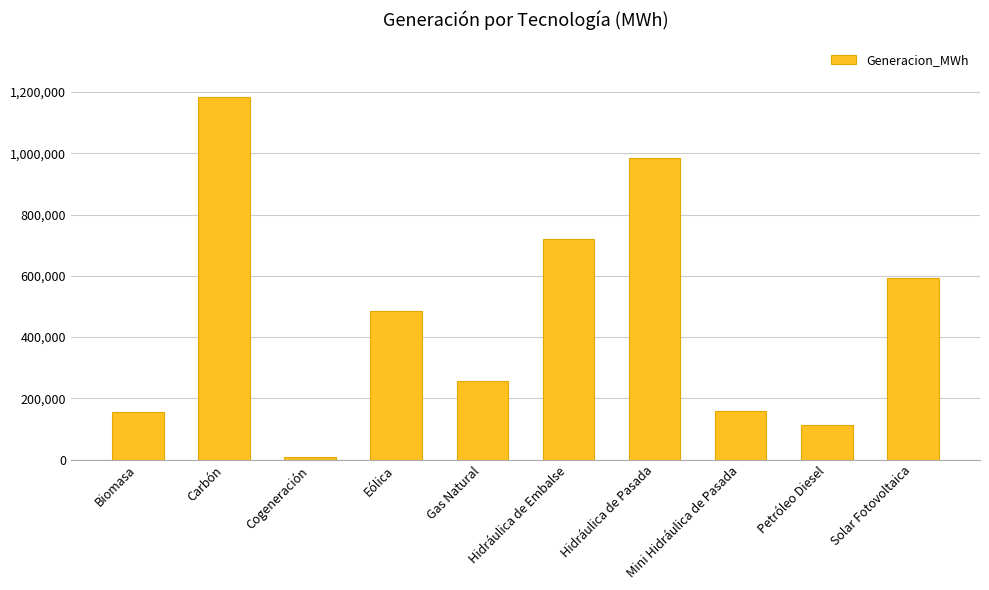

How many bars are there in total?

10